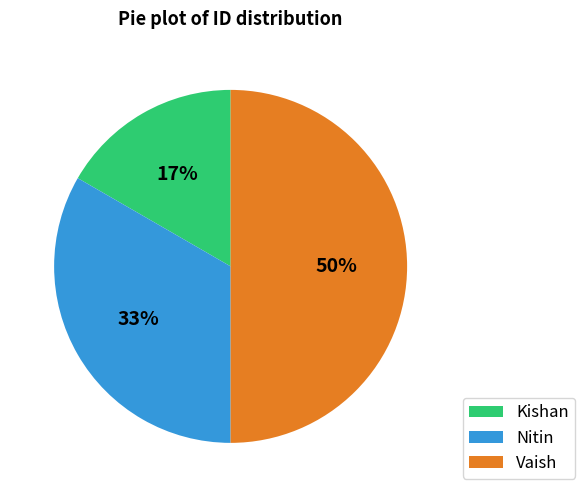

Count the number of slices in the pie.

3